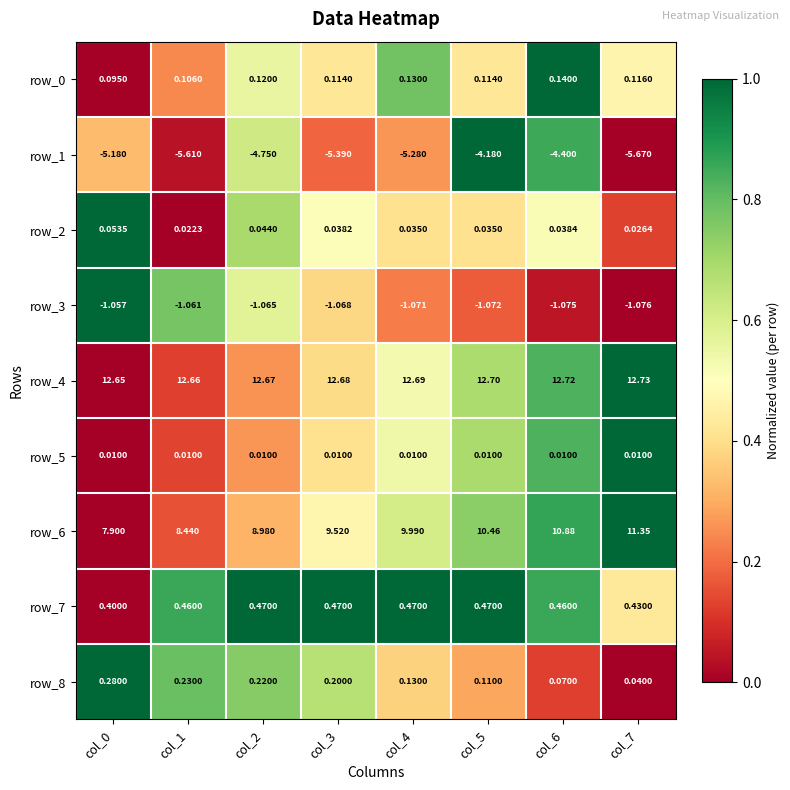

Is the value of row_0 at col_3 greater than the value of row_8 at col_0?

No